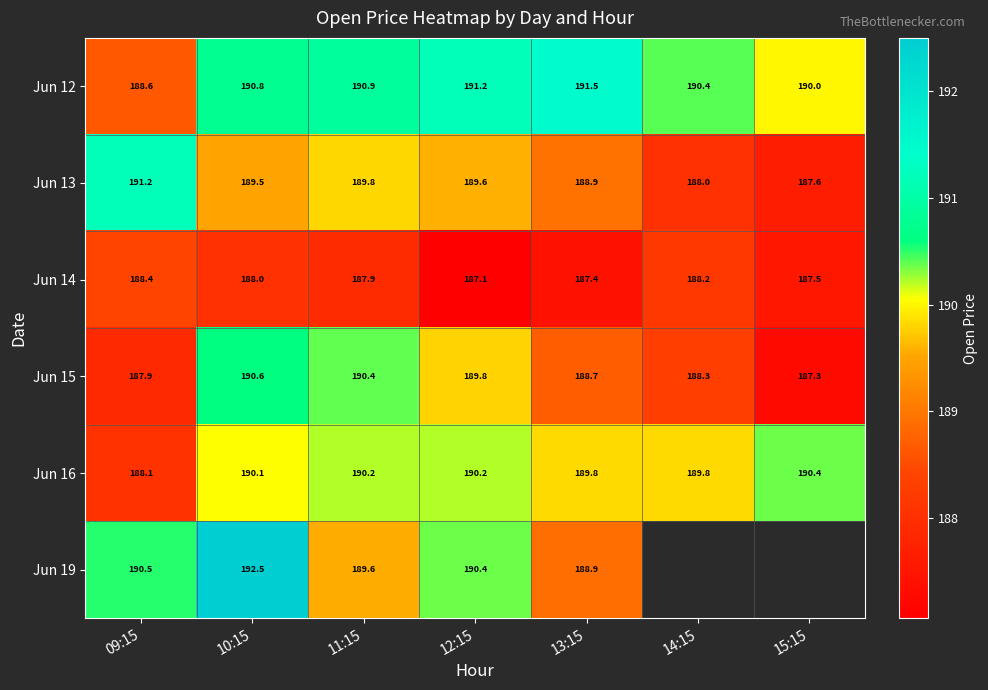

What is the difference between the highest and lowest values at 13:15?

4.1